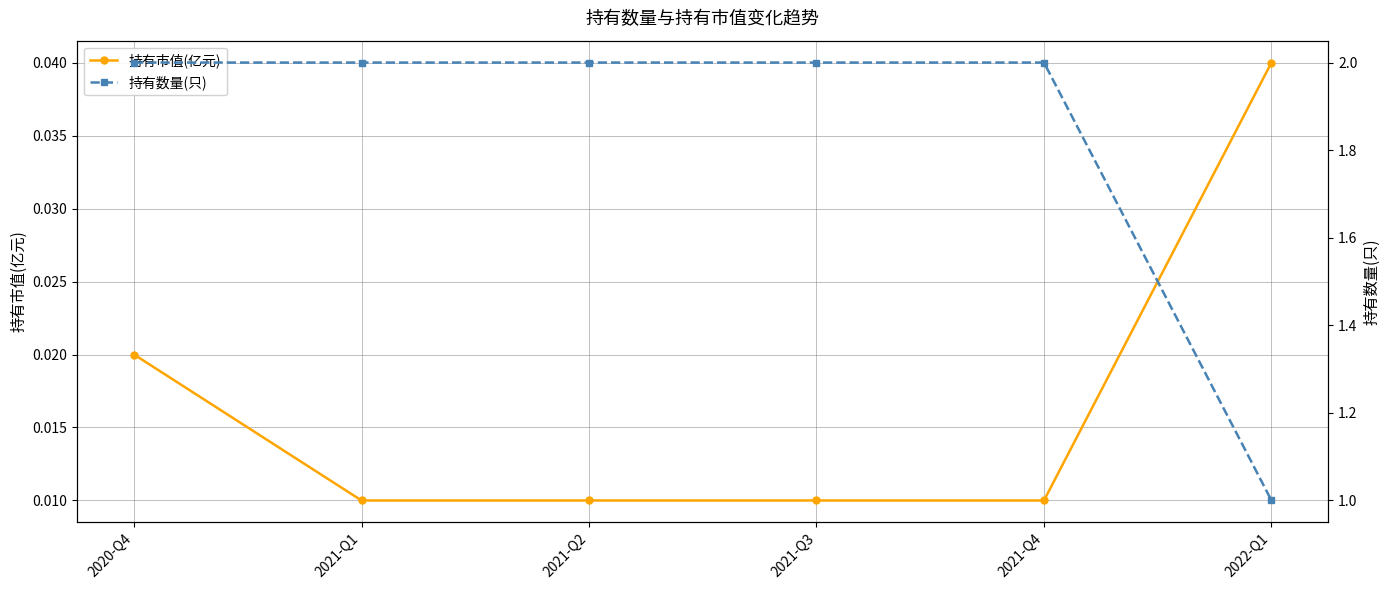

Which series has the widest spread of values?

持有数量(只)